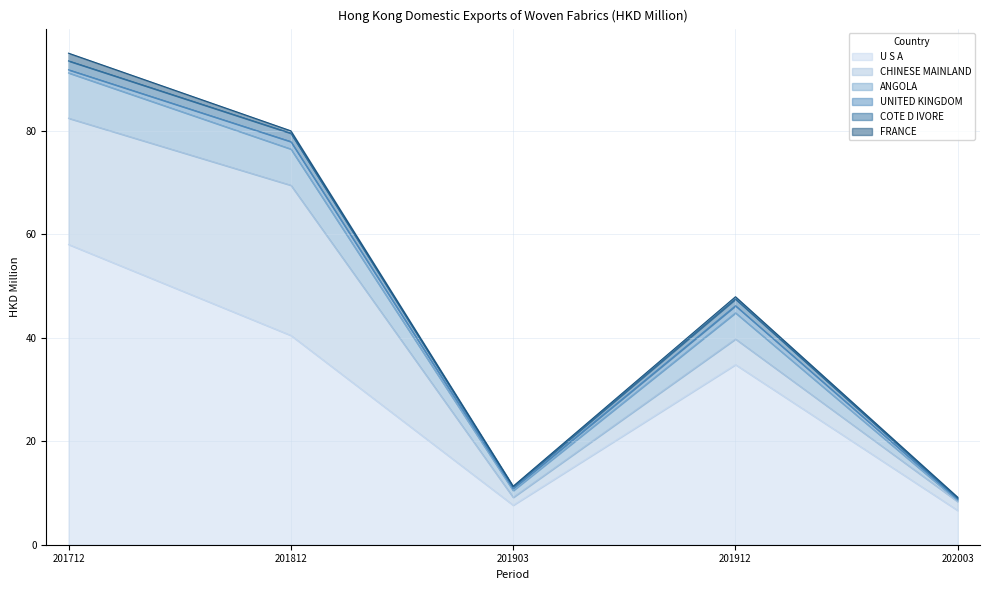

What is the difference between the U S A values at 201912 and 202003?

28.2